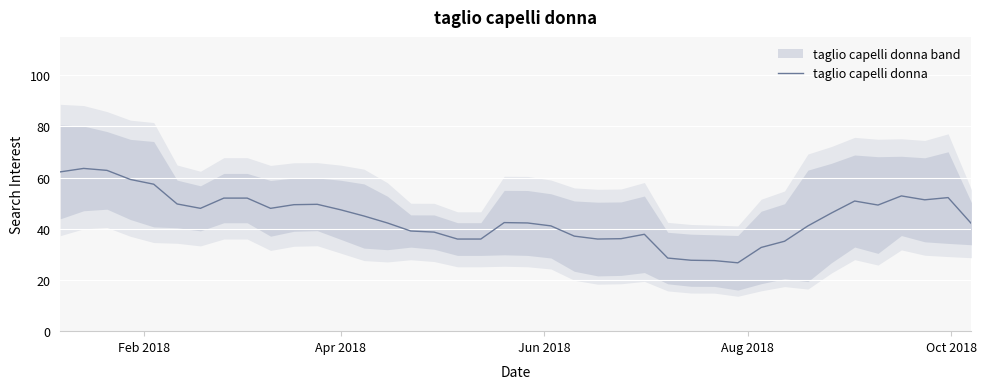

What is the lowest value of the taglio capelli donna series?

26.7